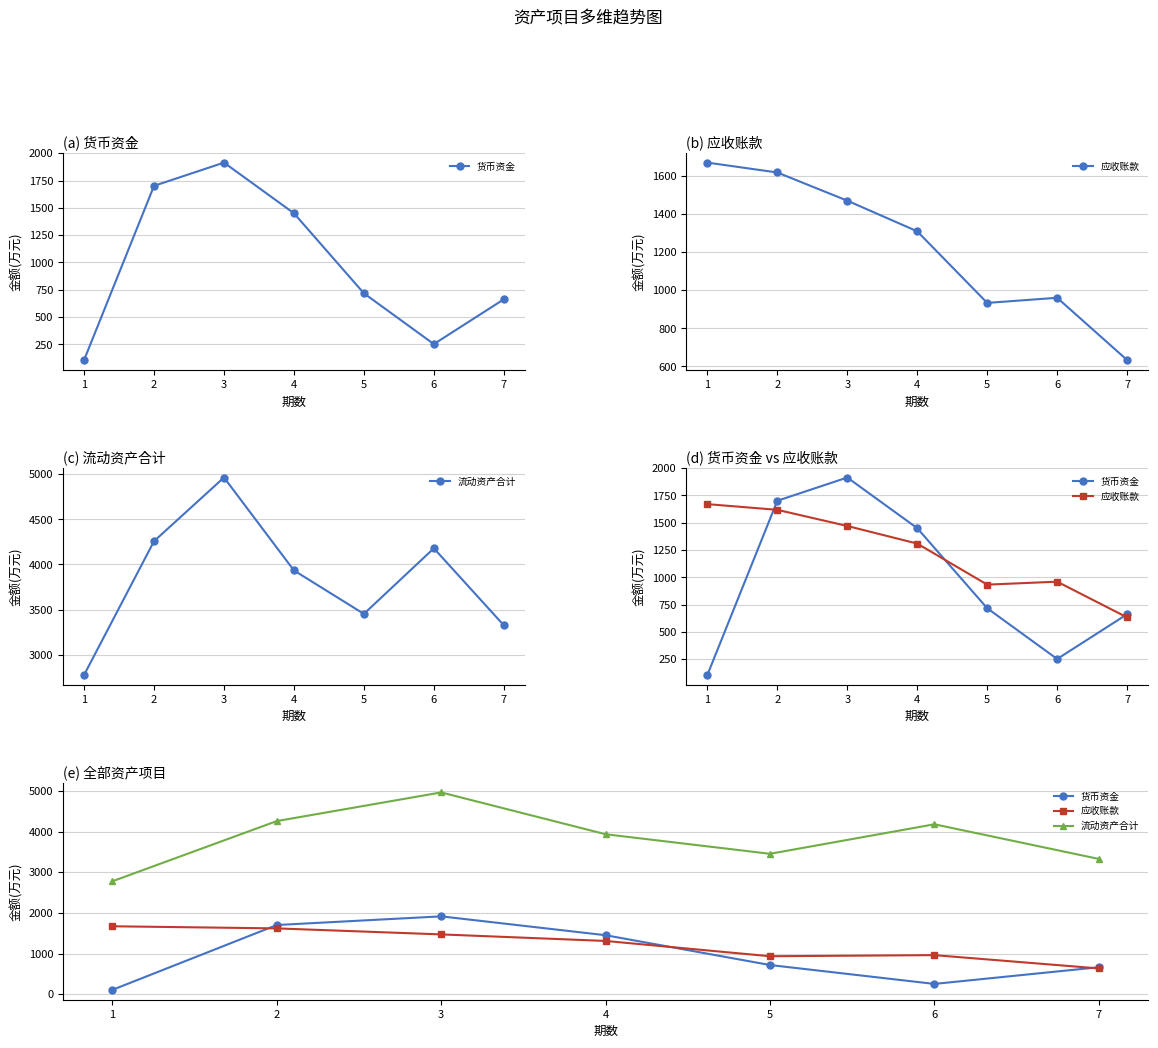

True or false: 货币资金 has a value of 1129 at 7.

False